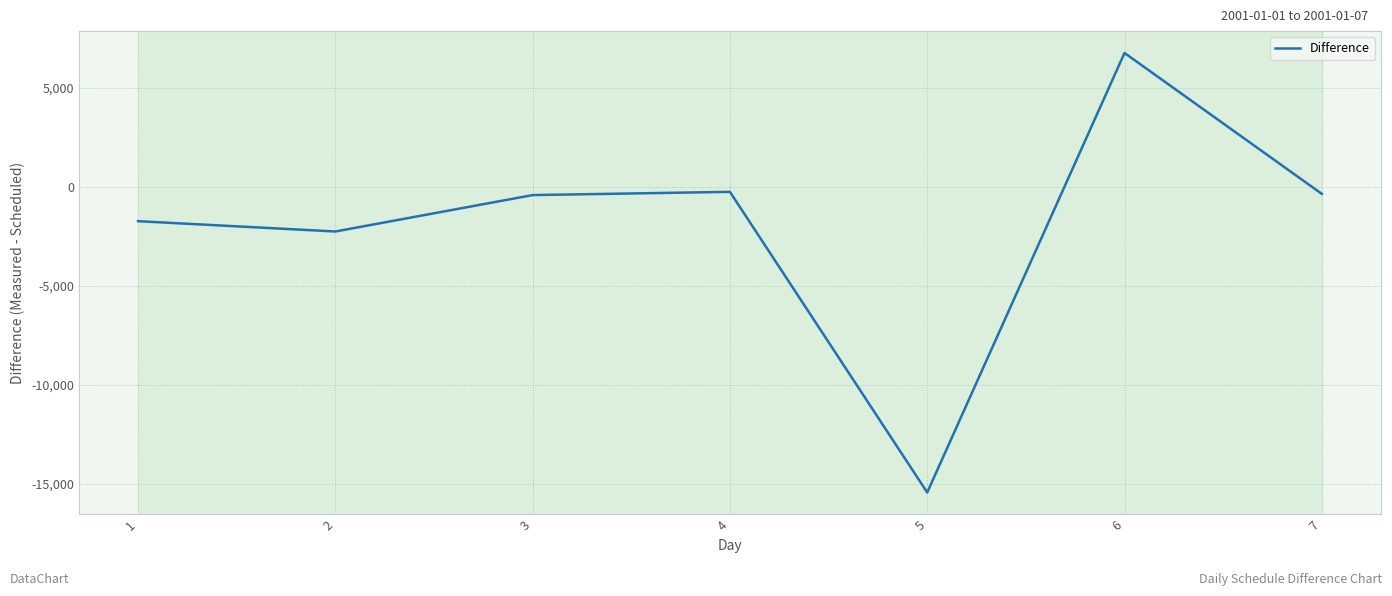

What is the difference between the second highest and second lowest values?

2004